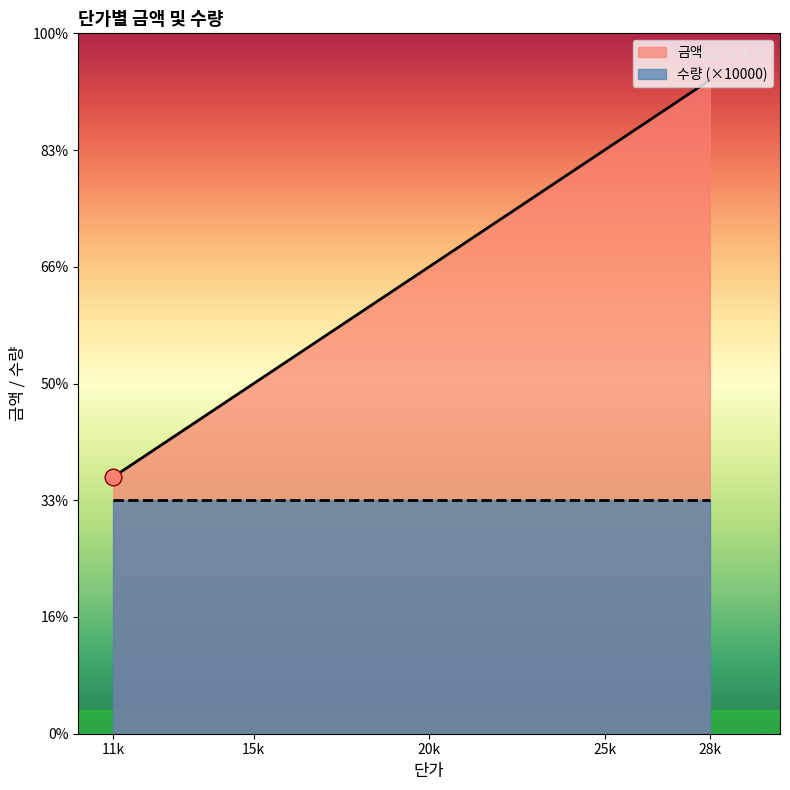

At how many categories does at least one series exceed 7681?

5